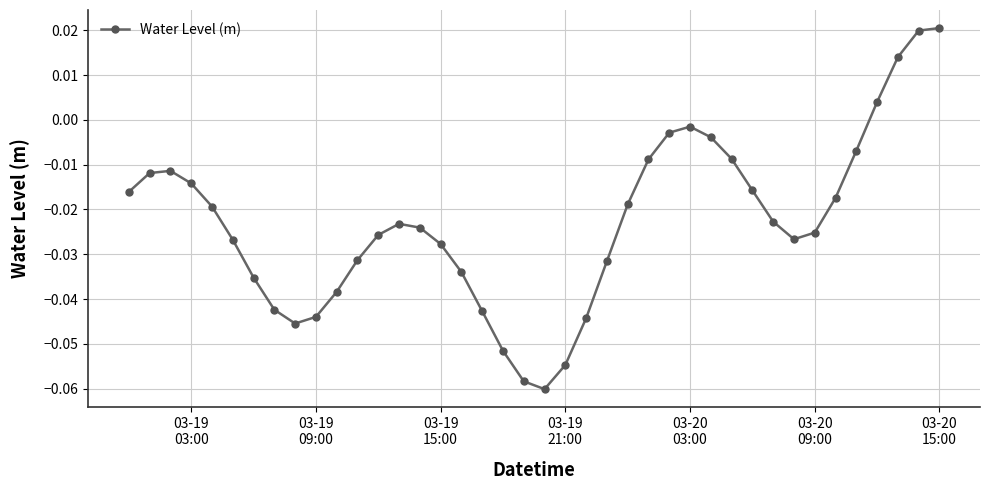

How many points are lower than both their immediate neighbors (excluding endpoints)?

3